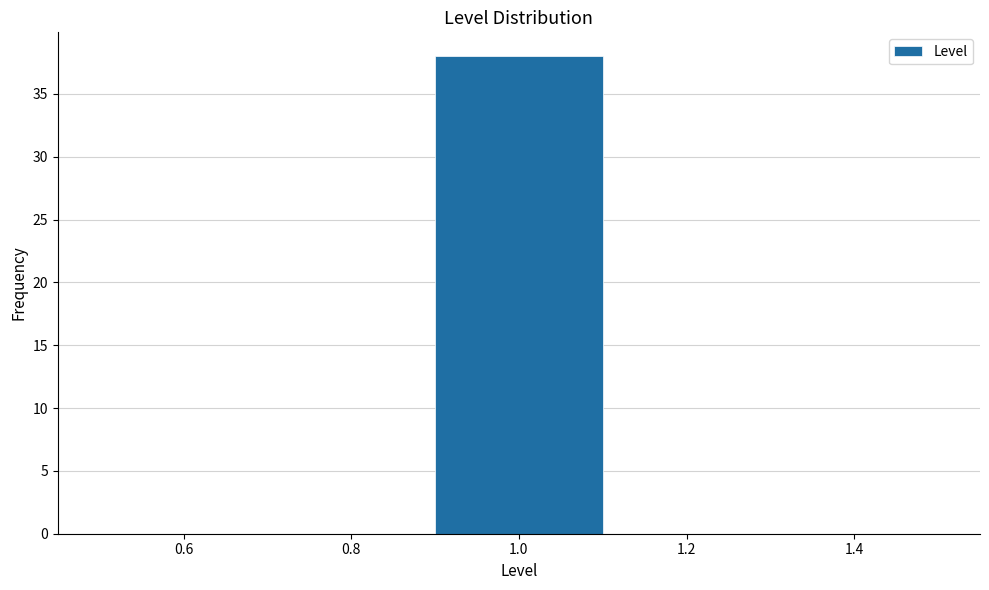

Reading left to right, transcribe this chart: for each bar, give the range it covers on the x-axis and its height. The values are not printed on the chart, so give them approximately, as read against the axis.

0.5 to 0.7: 0
0.7 to 0.9: 0
0.9 to 1.1: 38
1.1 to 1.3: 0
1.3 to 1.5: 0